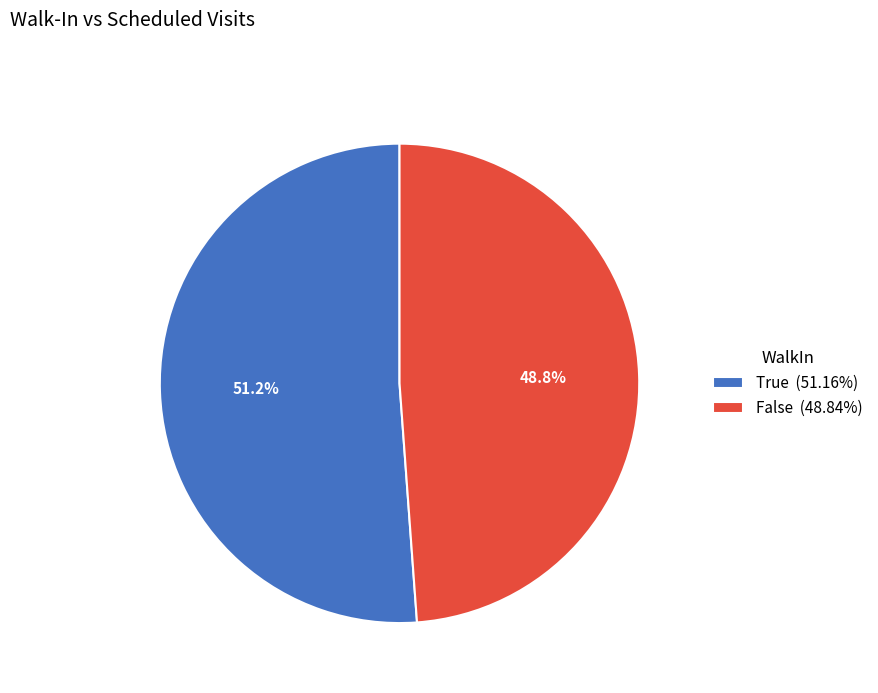

To the nearest percent, what percentage of the pie is True?

51%